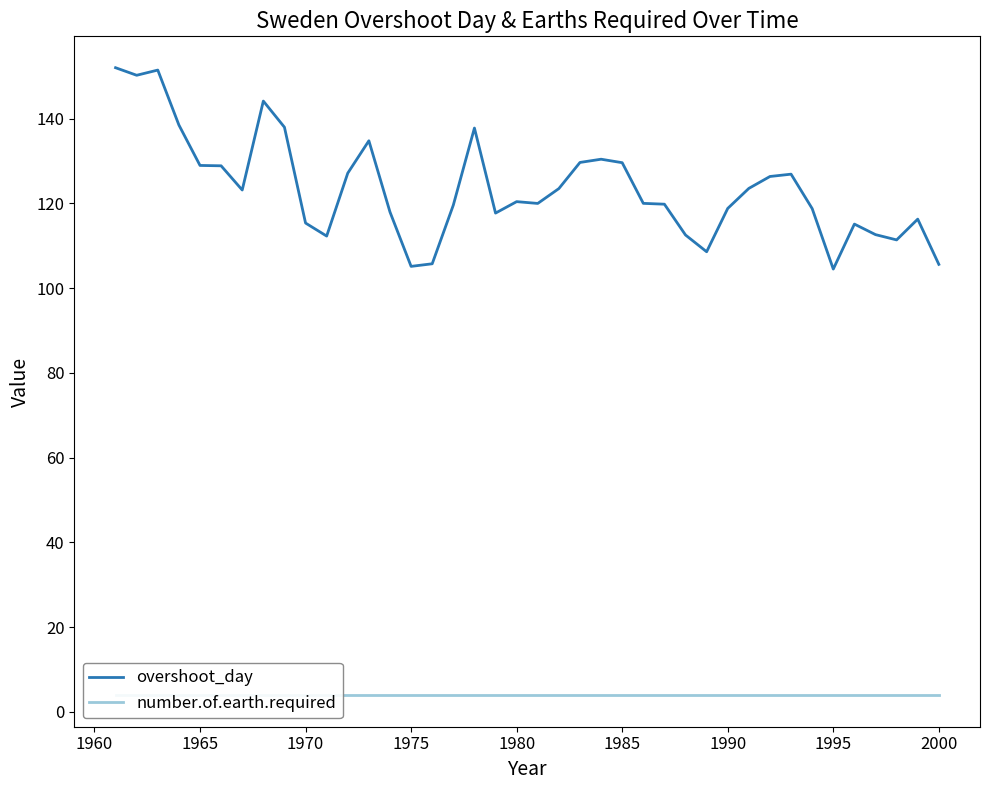

True or false: overshoot_day and number.of.earth.required intersect in this chart.

False